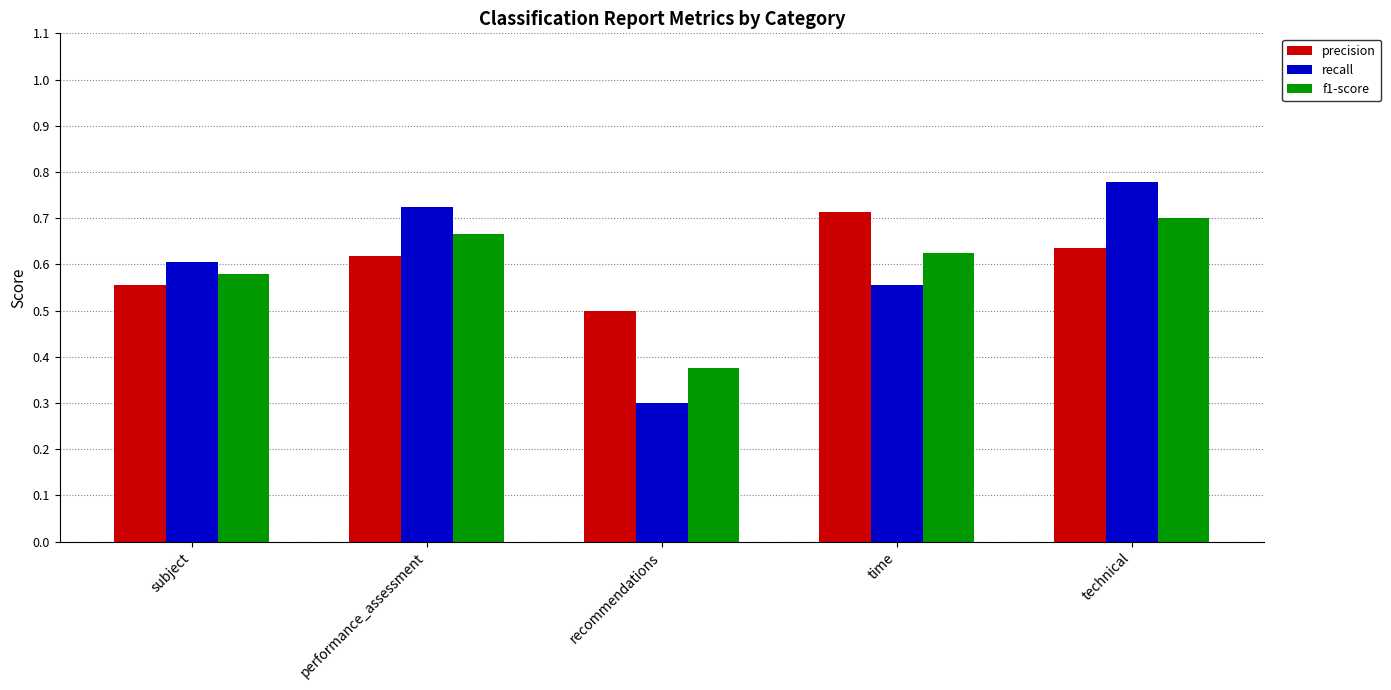

Is the value of recall at technical greater than the value of f1-score at subject?

Yes